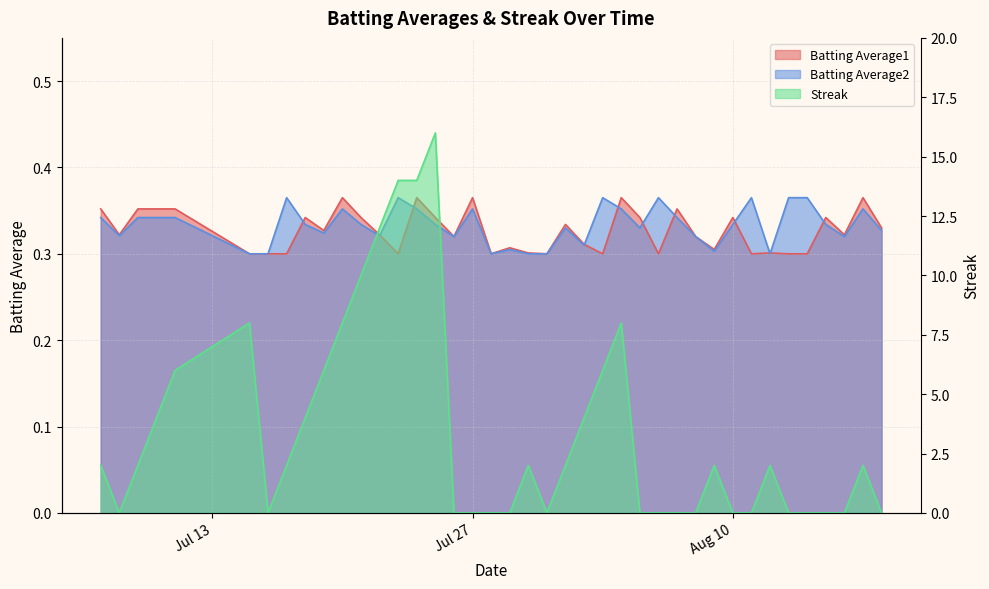

How many Batting Average1 values are between 0 and 1?

40